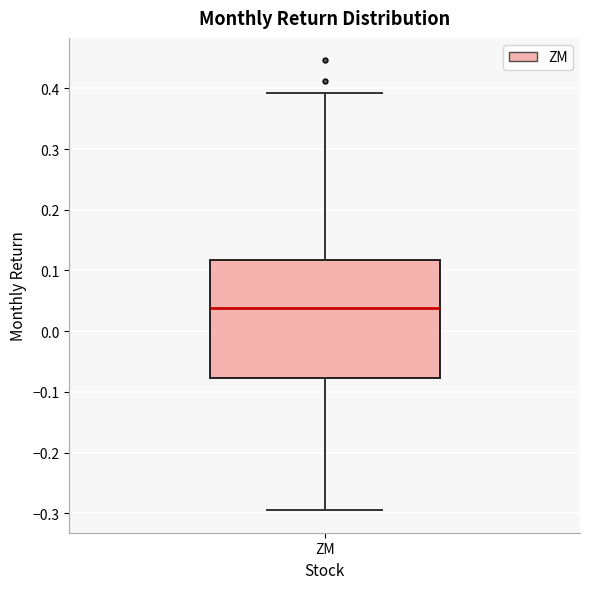

Read this box plot against the y-axis: the position of the median line, the range covered by the box, and the ends of both whiskers. The values are not printed on the chart, so give them approximately, as read against the axis.

median 0.04, box -0.08 to 0.12, whiskers -0.29 to 0.39